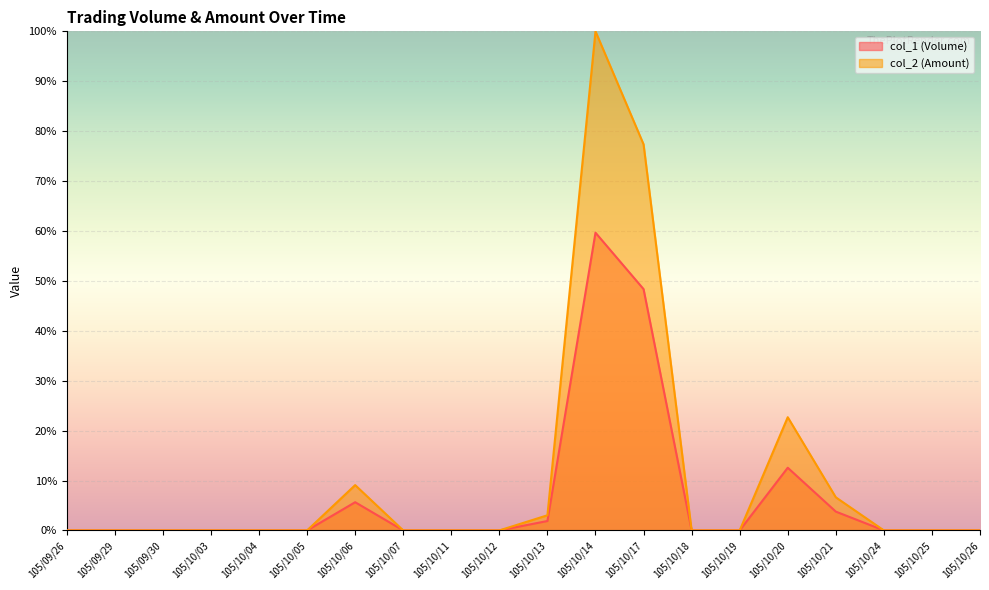

Which has a higher value, 105/10/20 or 105/10/17?

105/10/17